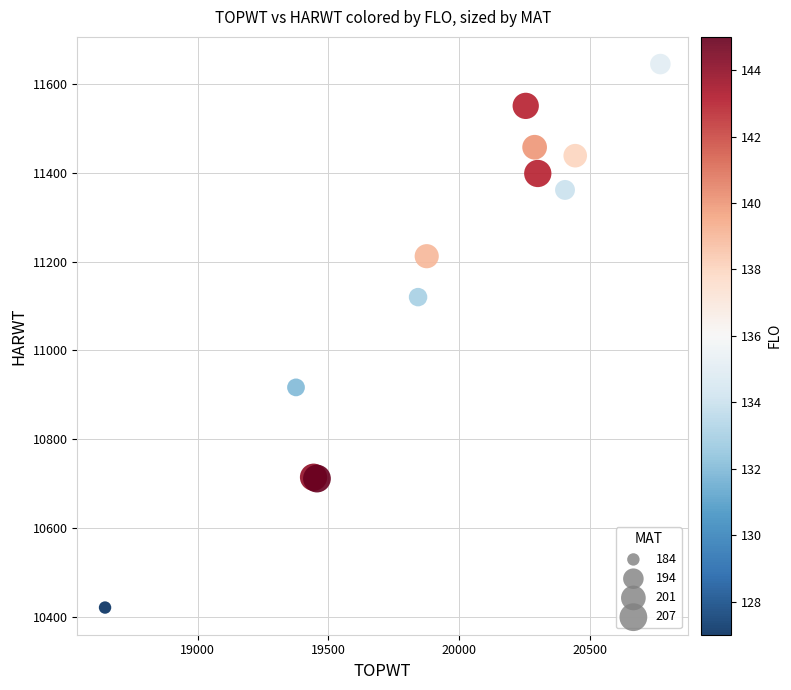

What Y value in the scatter plot is closest to 11033?

11120